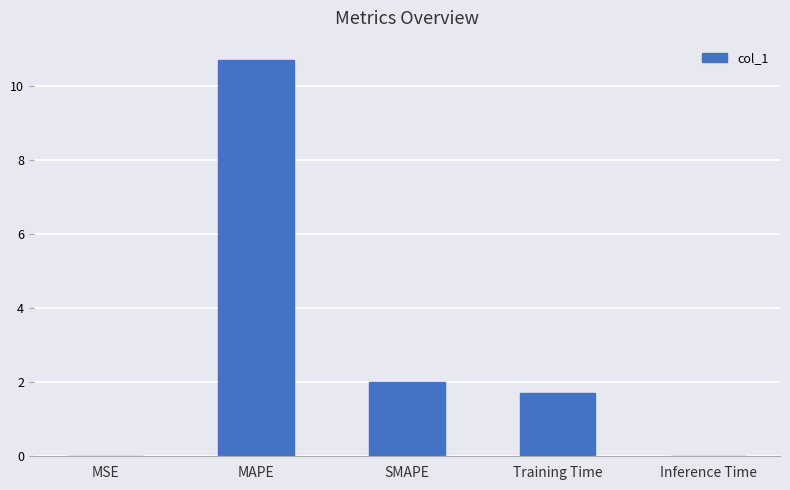

What is the sum of the values at Inference Time and MAPE?

10.7